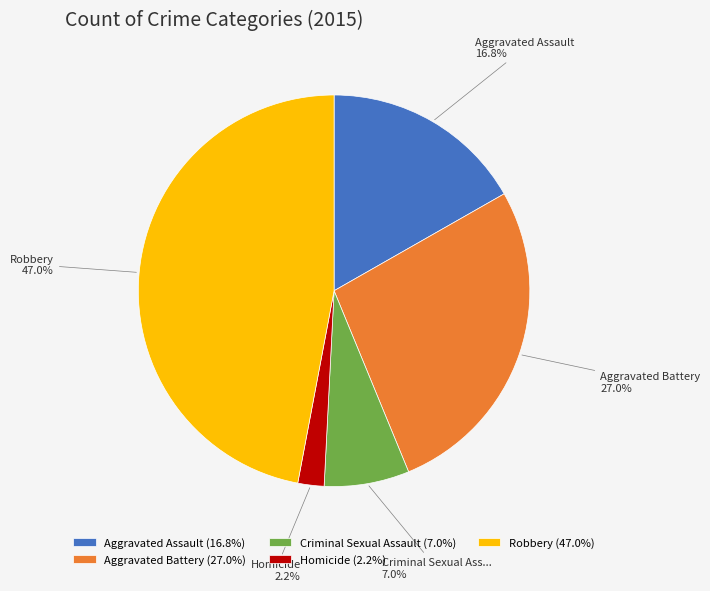

How many segments does this pie chart have?

5